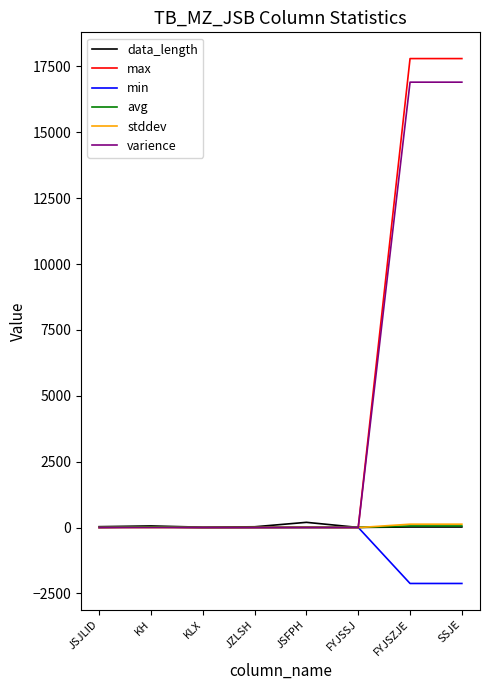

What is the greatest value displayed?

17800.0